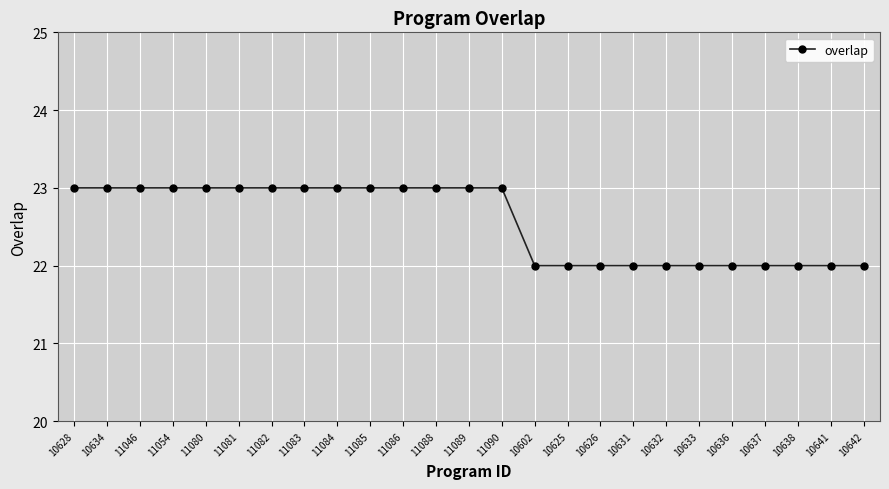

How many lines are shown in the chart?

1